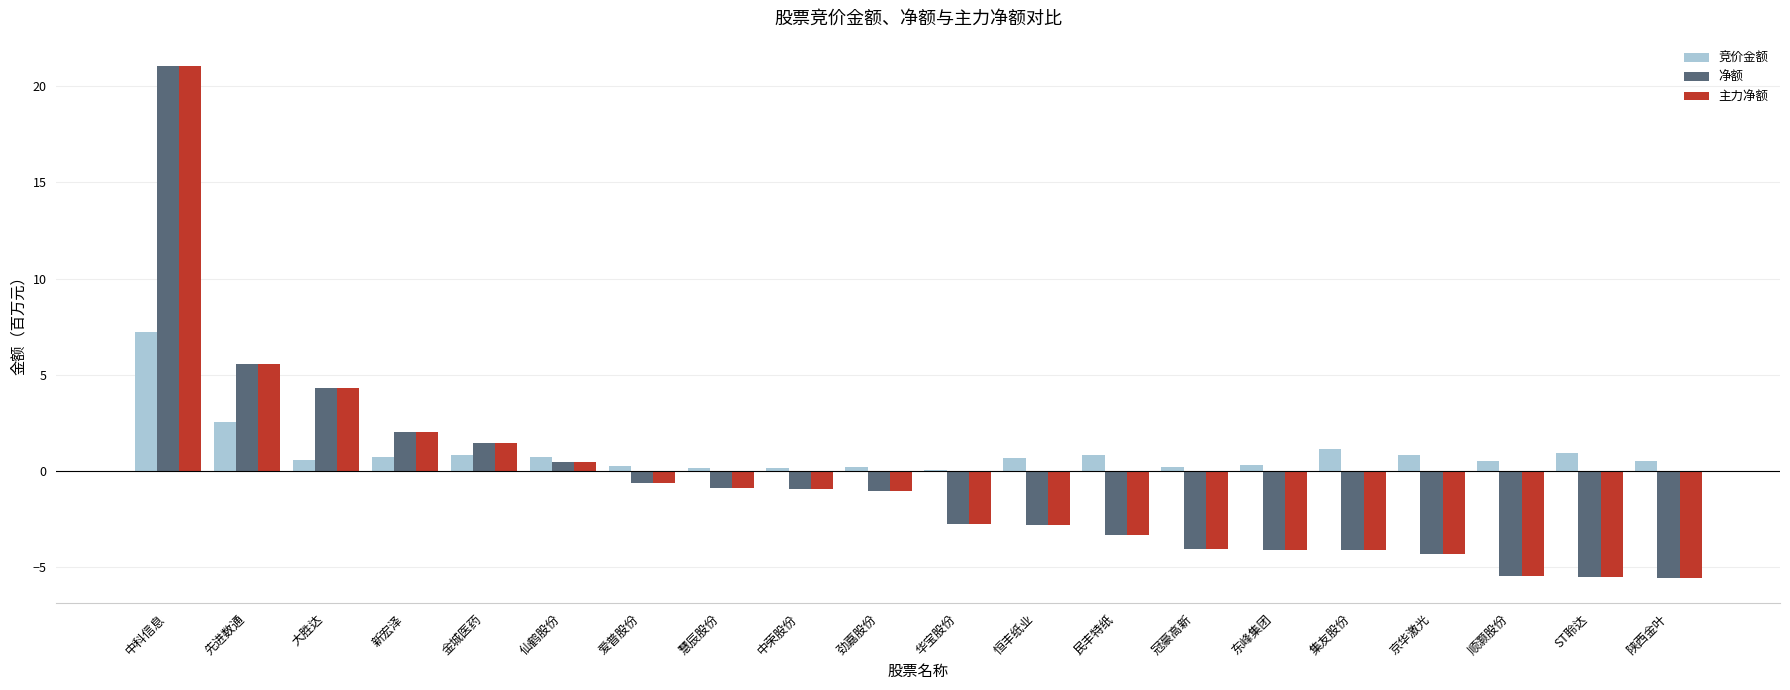

At which category is the sum across all series the highest?

中科信息